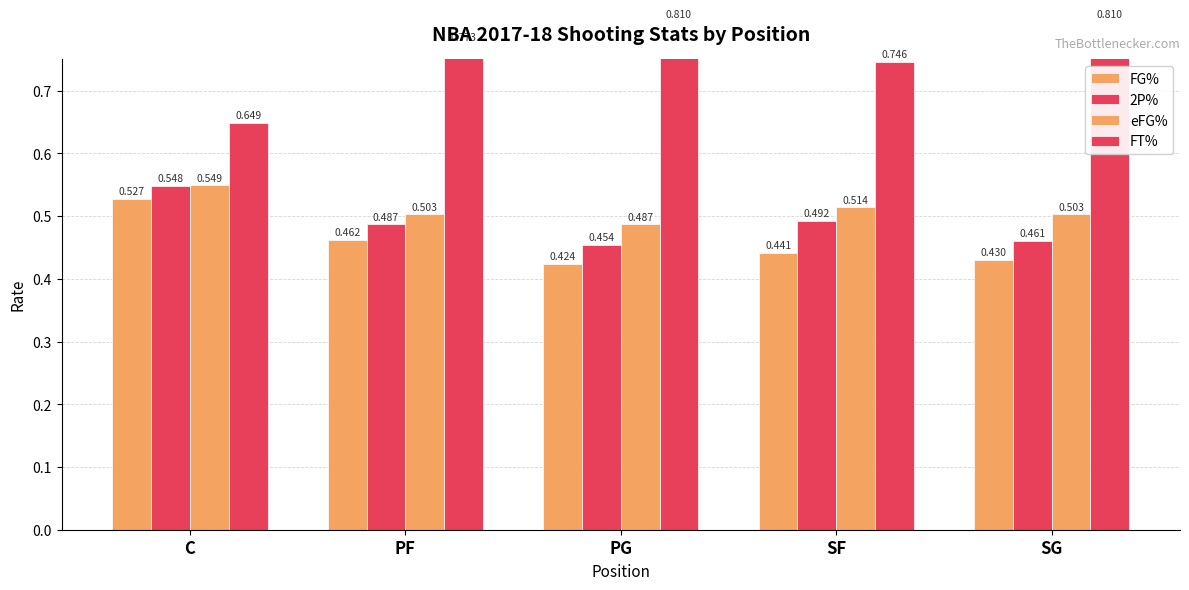

What is the value of the 2P% bar at the 4th from the left?

0.5